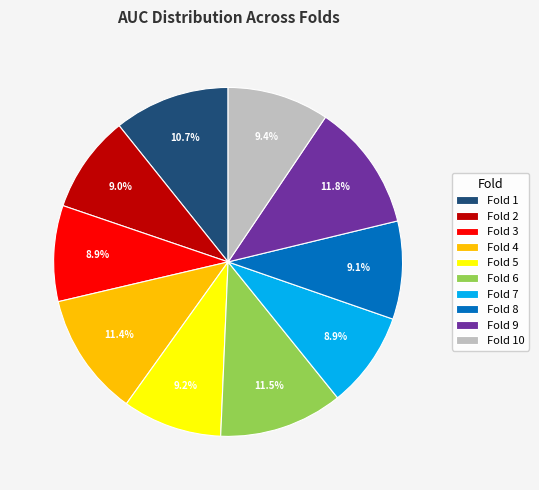

Which has a higher value, Fold 9 or Fold 7?

Fold 9